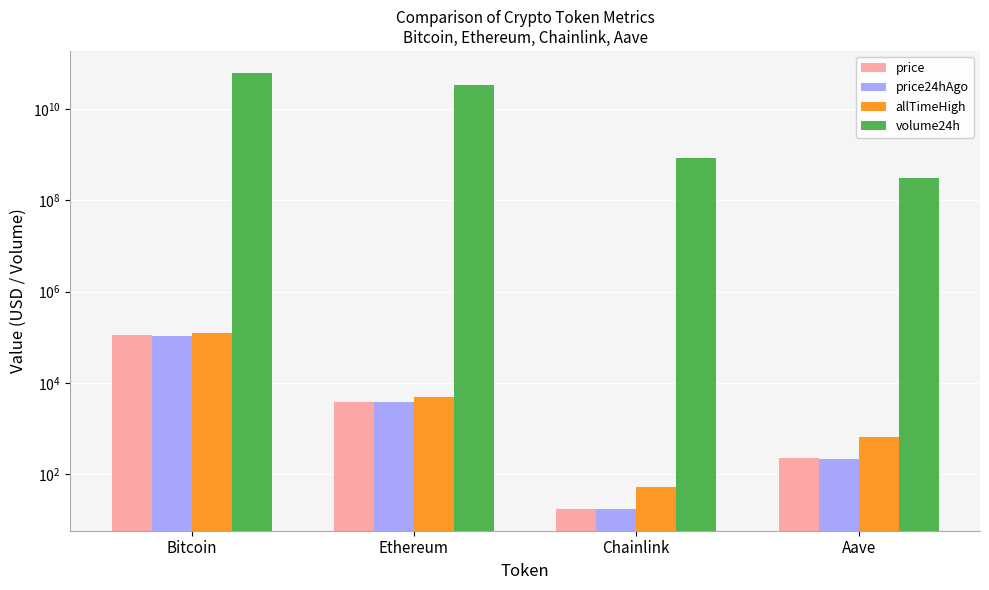

Is the value of price at Aave greater than the value of allTimeHigh at Ethereum?

No